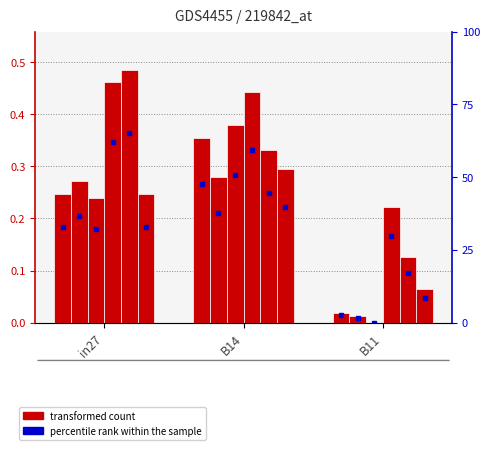

At which label is job515_scenario1_1019 closest to 0?

B11